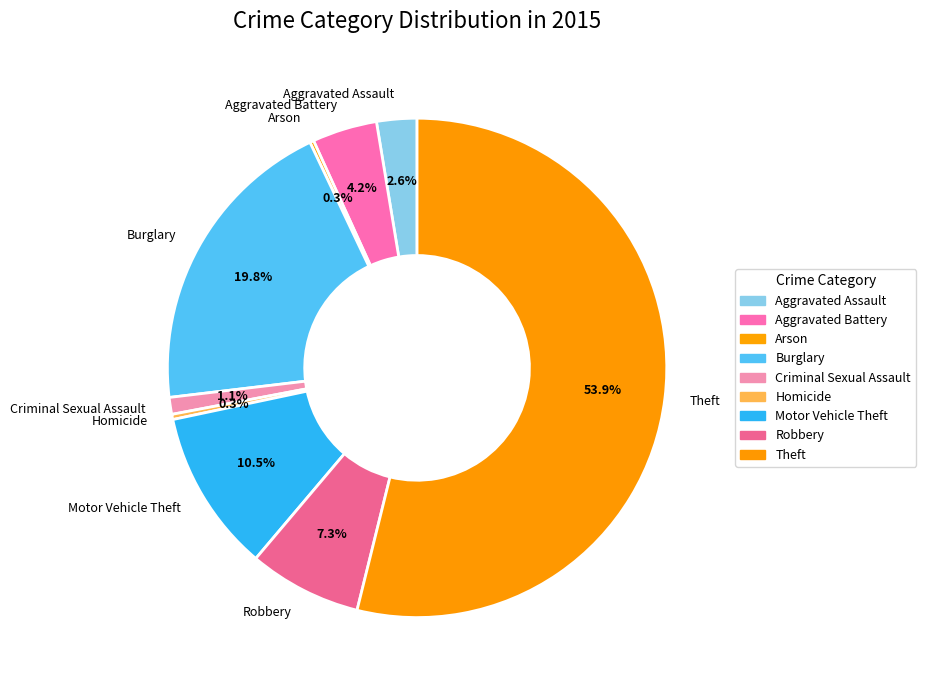

Which slice is the largest?

Theft